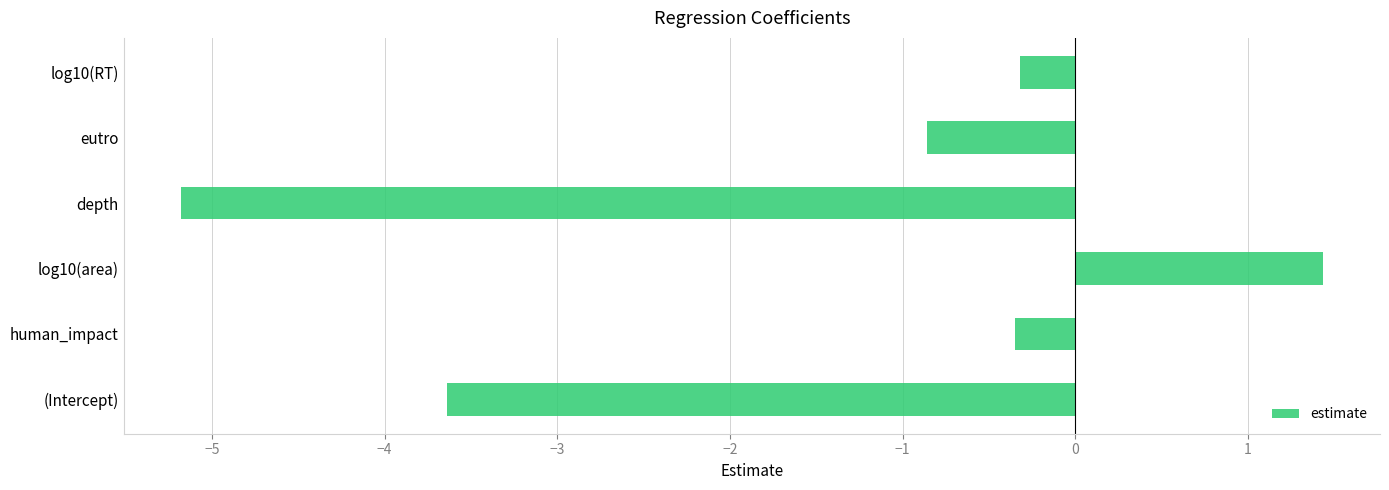

Count the number of data series in this chart.

1